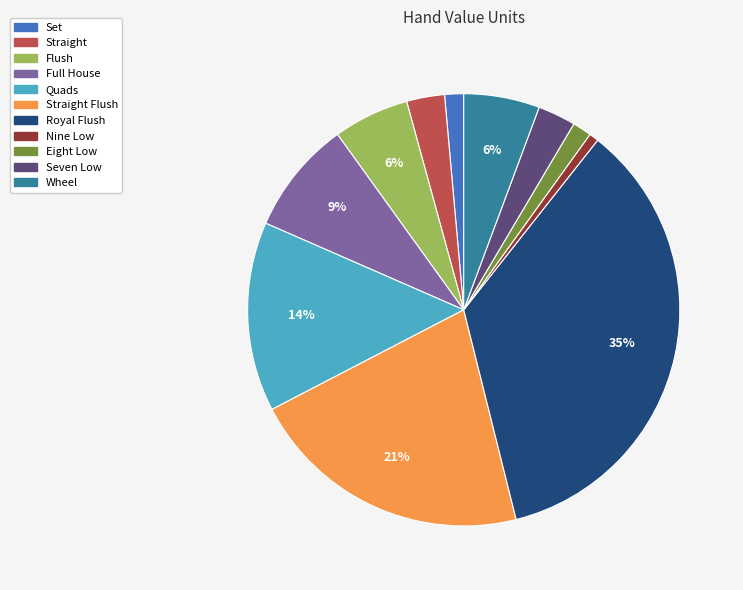

Does any single category account for the majority?

No